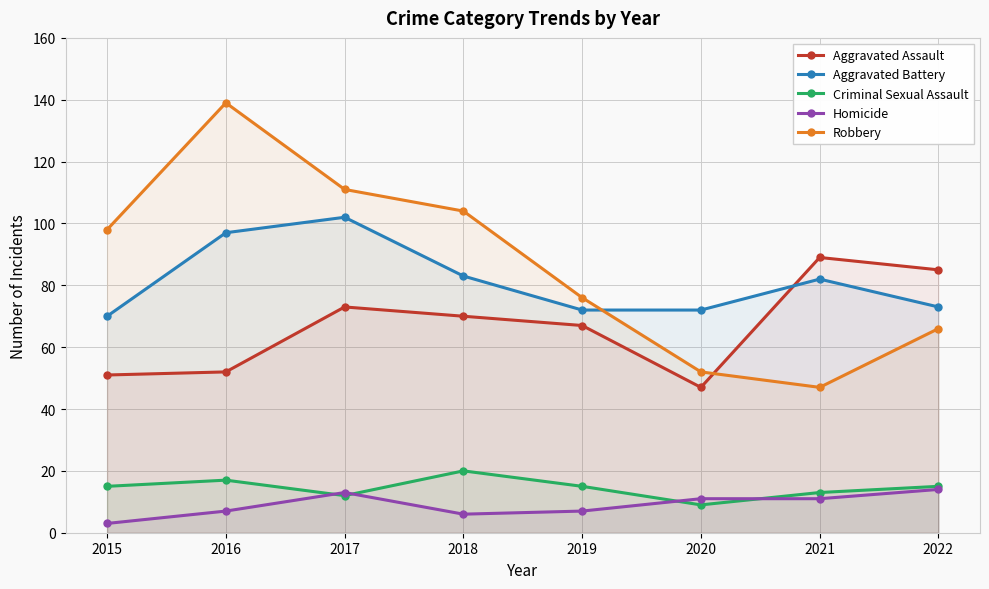

How many lines are shown in the chart?

5